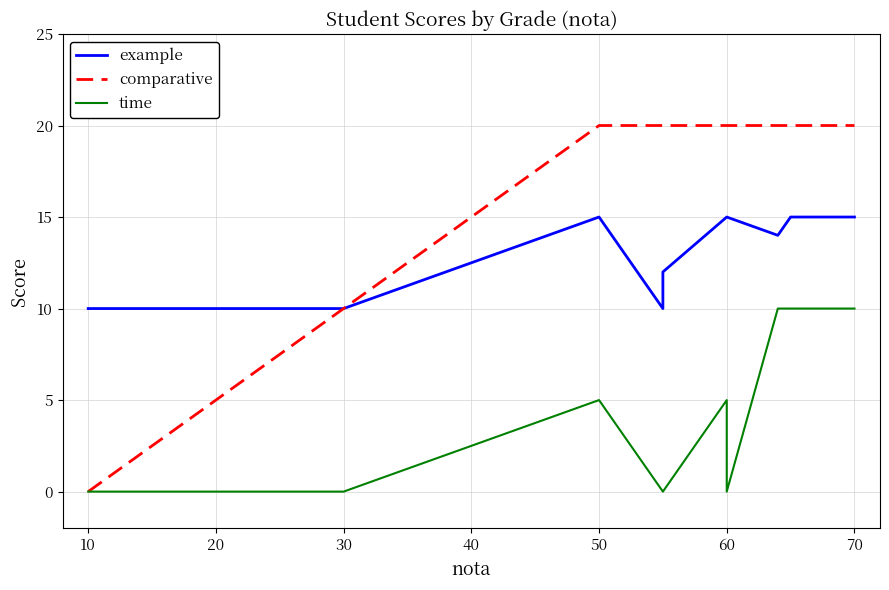

True or false: example and time intersect in this chart.

False